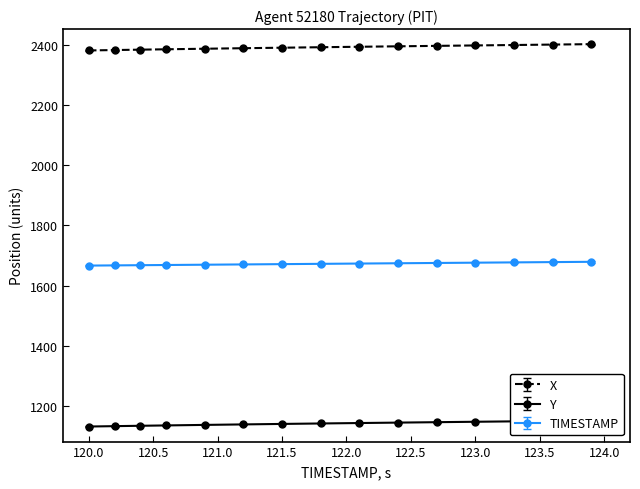

Reading left to right, what are all the values shown in this chart?

X: 120.0=2380.7	120.2=2382.0	120.4=2383.3	120.6=2384.5	120.9=2386.3	121.2=2388.1	121.5=2389.8	121.8=2391.4	122.1=2392.9	122.4=2394.4	122.7=2395.9	123.0=2397.3	123.3=2398.7	123.6=2400.2	123.9=2401.6
Y: 120.0=1132.2	120.2=1133.5	120.4=1134.7	120.6=1135.8	120.9=1137.6	121.2=1139.2	121.5=1140.8	121.8=1142.3	122.1=1143.8	122.4=1145.2	122.7=1146.6	123.0=1148.0	123.3=1149.4	123.6=1150.8	123.9=1152.2
TIMESTAMP: 120.0=1666.5	120.2=1667.1	120.4=1667.7	120.6=1668.4	120.9=1669.4	121.2=1670.3	121.5=1671.3	121.8=1672.3	122.1=1673.2	122.4=1674.2	122.7=1675.2	123.0=1676.1	123.3=1677.1	123.6=1678.0	123.9=1679.0